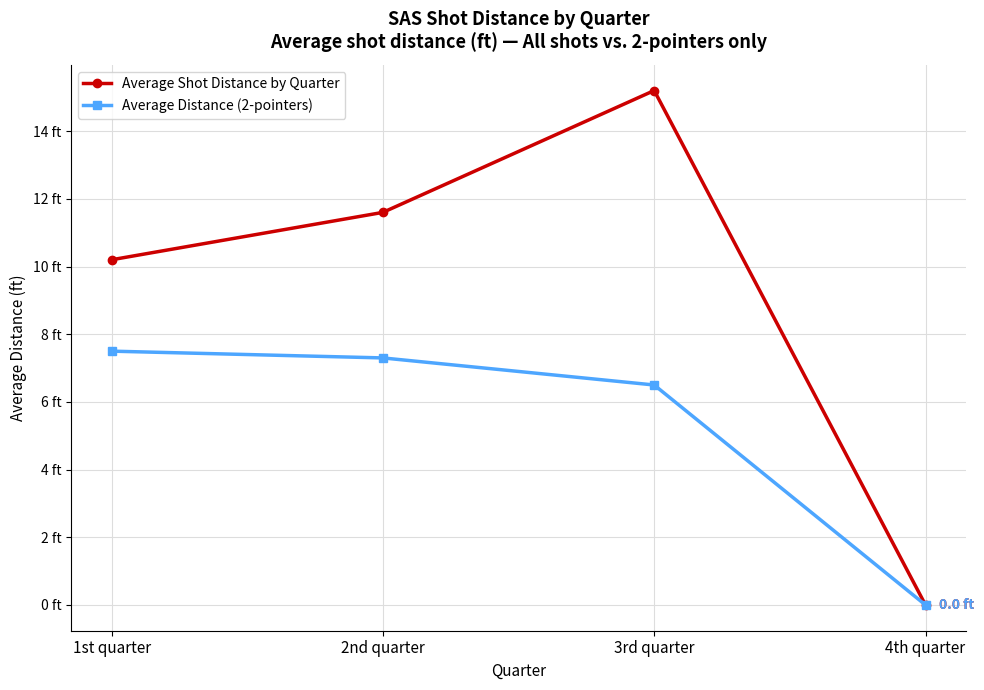

Does the chart display data point markers on the line(s)?

Yes